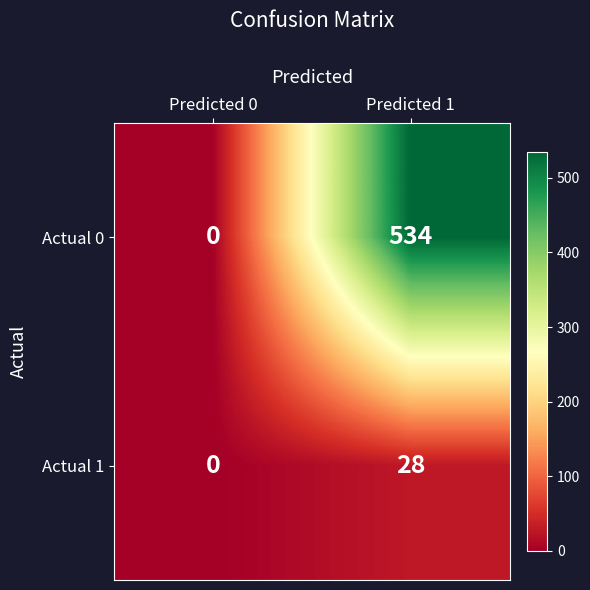

Reading left to right, what are all the values shown in this chart?

Actual 0: 0	534
Actual 1: 0	28